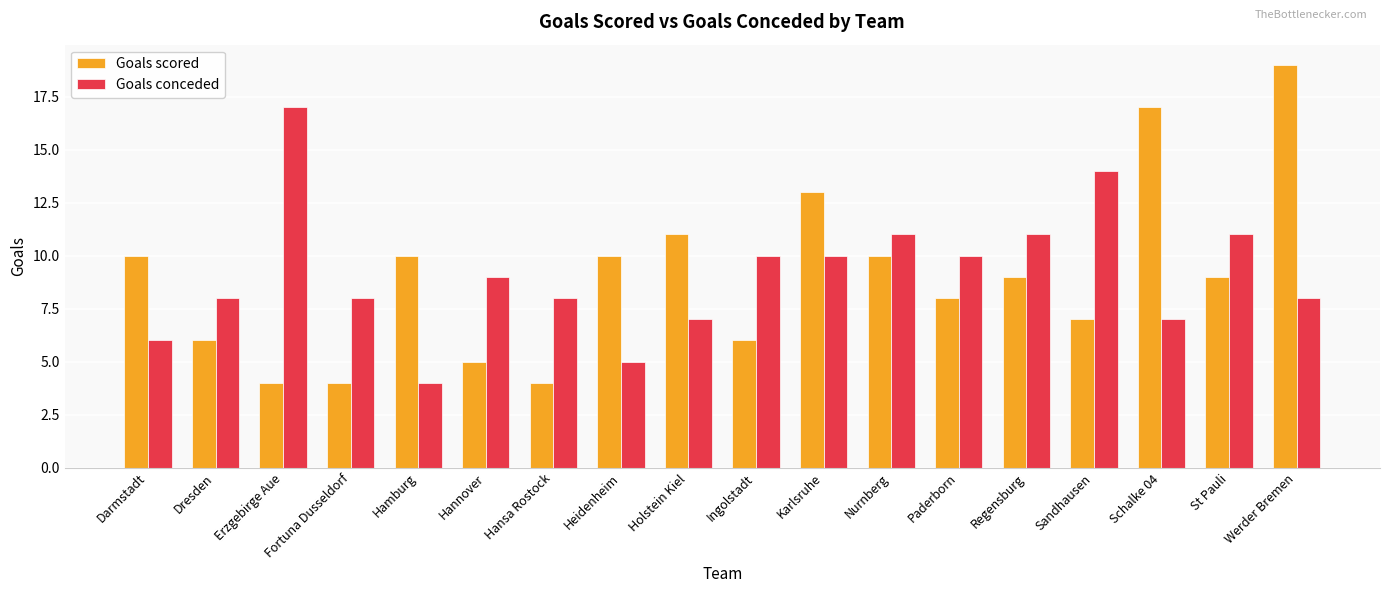

What is the total value across all series at Heidenheim?

15